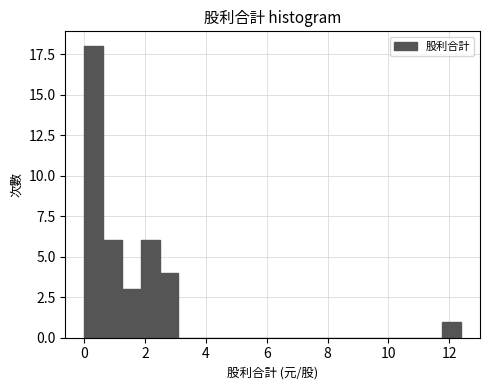

Around what value on the x-axis is the tallest bar? Give the approximate position of its centre, as read against the axis.

0.4